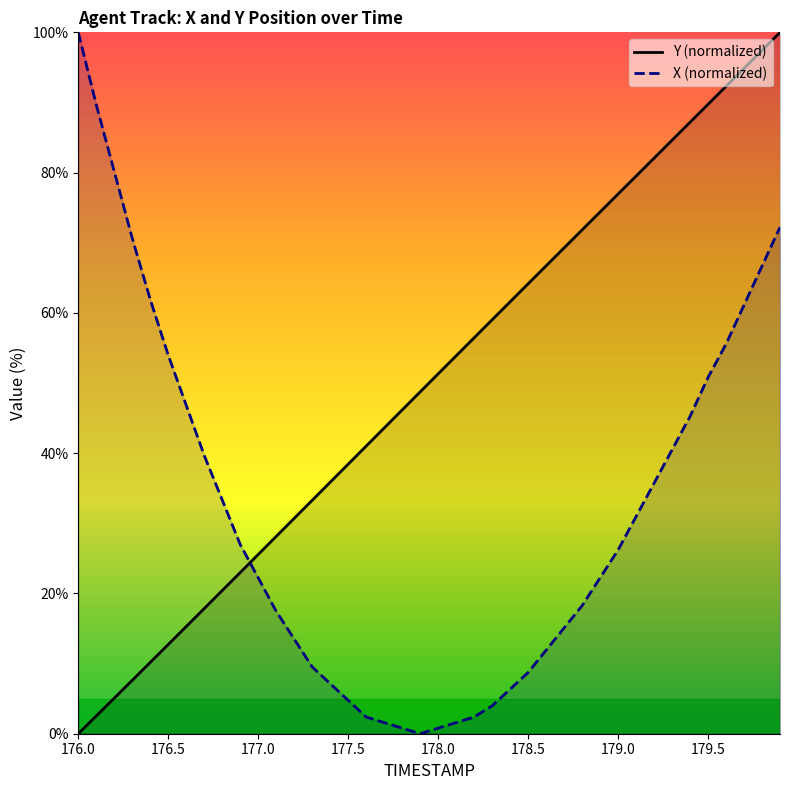

List the labels in order of TIMESTAMP value, smallest first.

176.0, 176.1, 176.2, 176.3, 176.4, 176.5, 176.6, 176.7, 176.8, 176.9, 177.0, 177.1, 177.2, 177.3, 177.4, 177.5, 177.6, 177.7, 177.8, 177.9, 178.0, 178.1, 178.2, 178.3, 178.4, 178.5, 178.6, 178.7, 178.8, 178.9, 179.0, 179.1, 179.2, 179.3, 179.4, 179.5, 179.6, 179.7, 179.8, 179.9